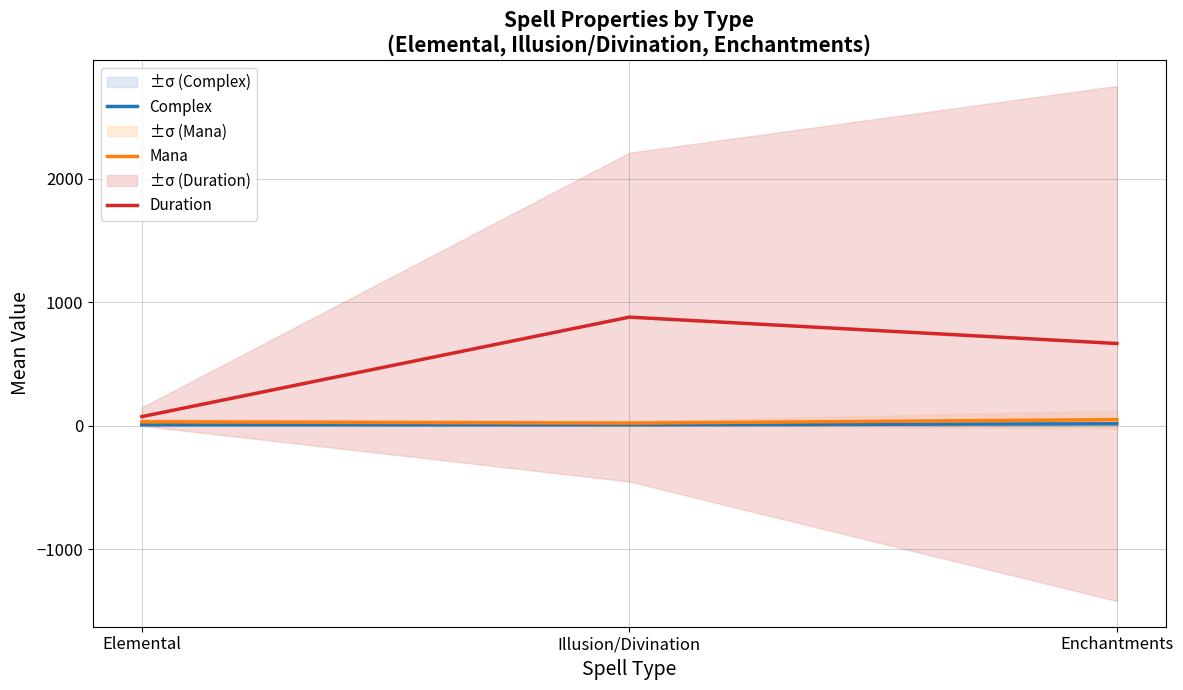

What is the spread (max minus min) of values at Elemental?

65.9